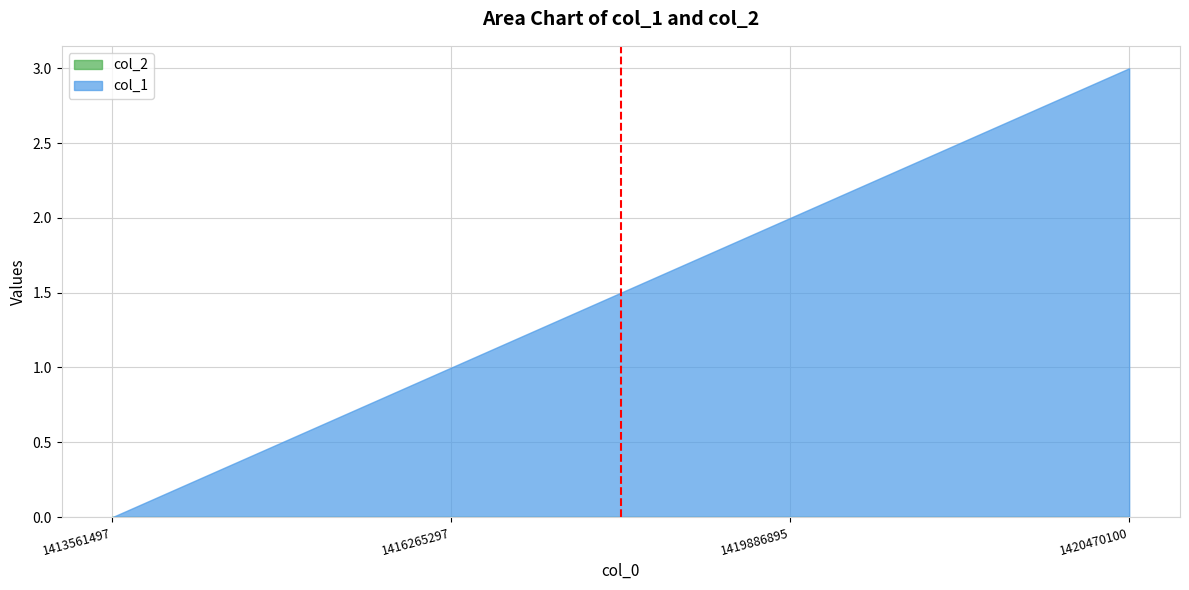

How many positive values are there?

3